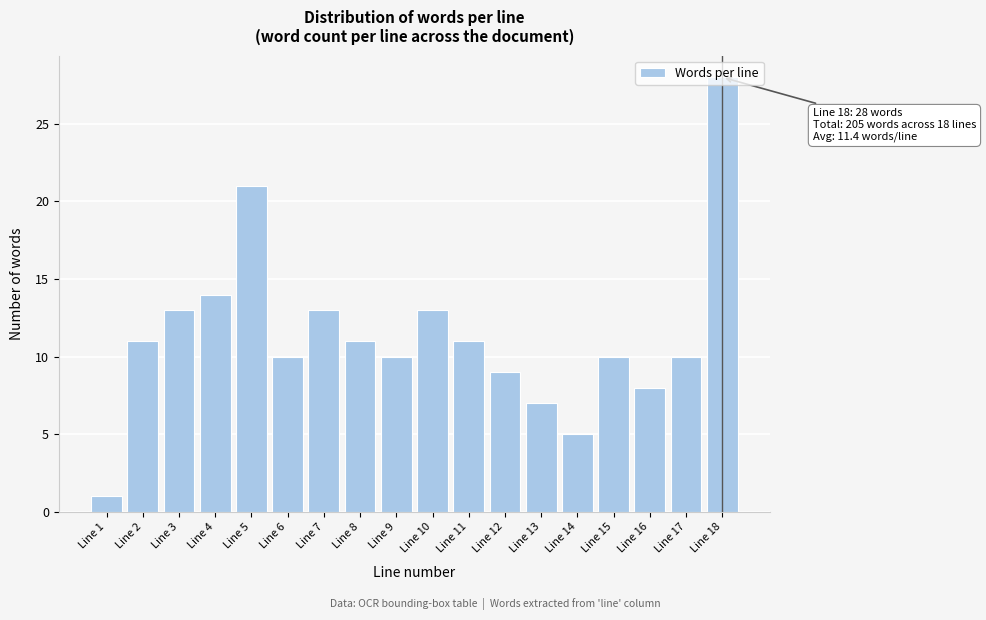

At which category does the chart reach its peak across all series?

Line 18